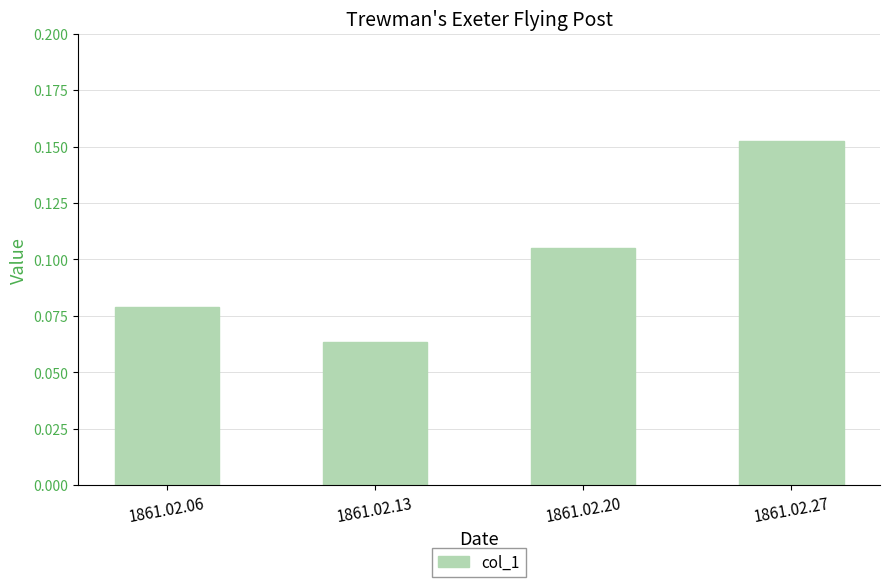

At which category does the chart reach its peak across all series?

1861.02.27